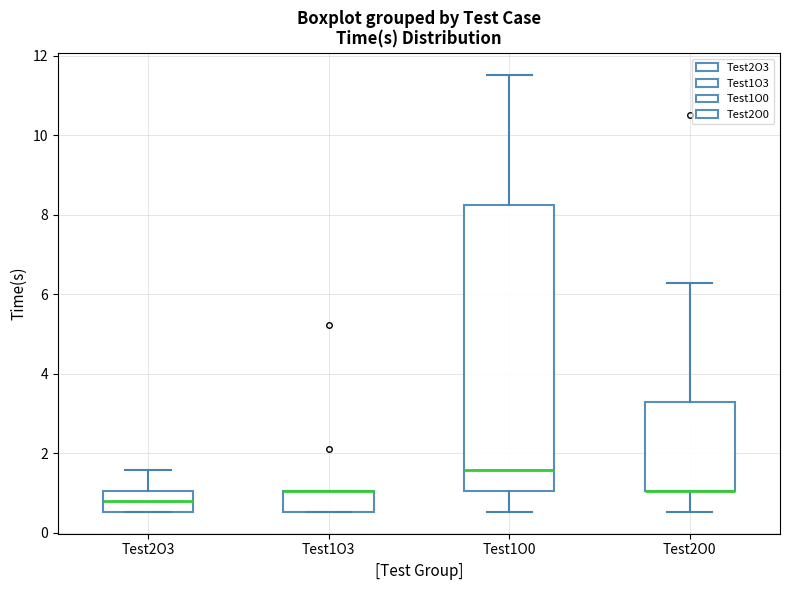

Which box is the tallest, from its lower edge to its upper edge?

Test1O0